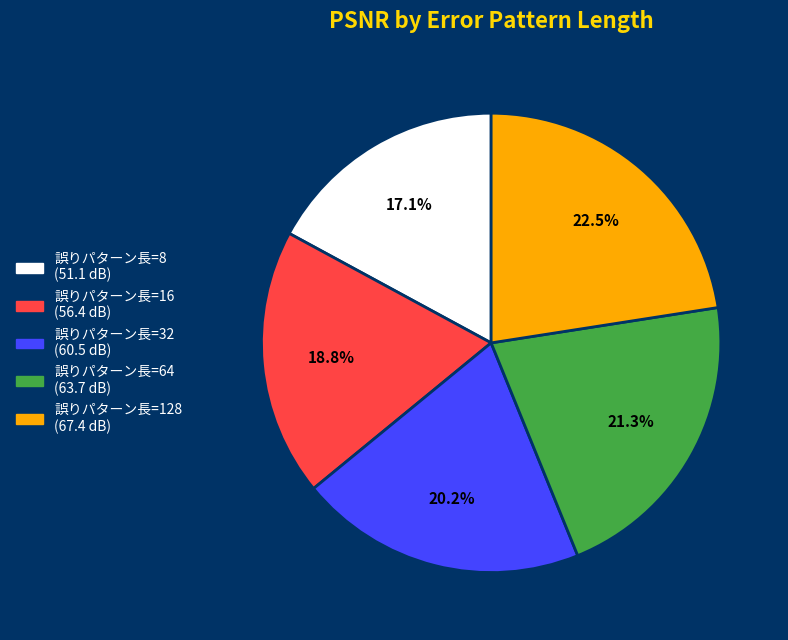

Does any single category account for the majority?

No